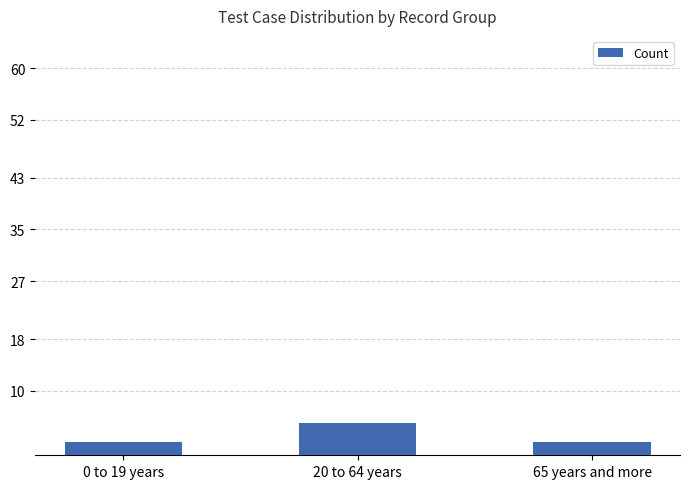

What is the label of the 2nd bar from the right?

20 to 64 years